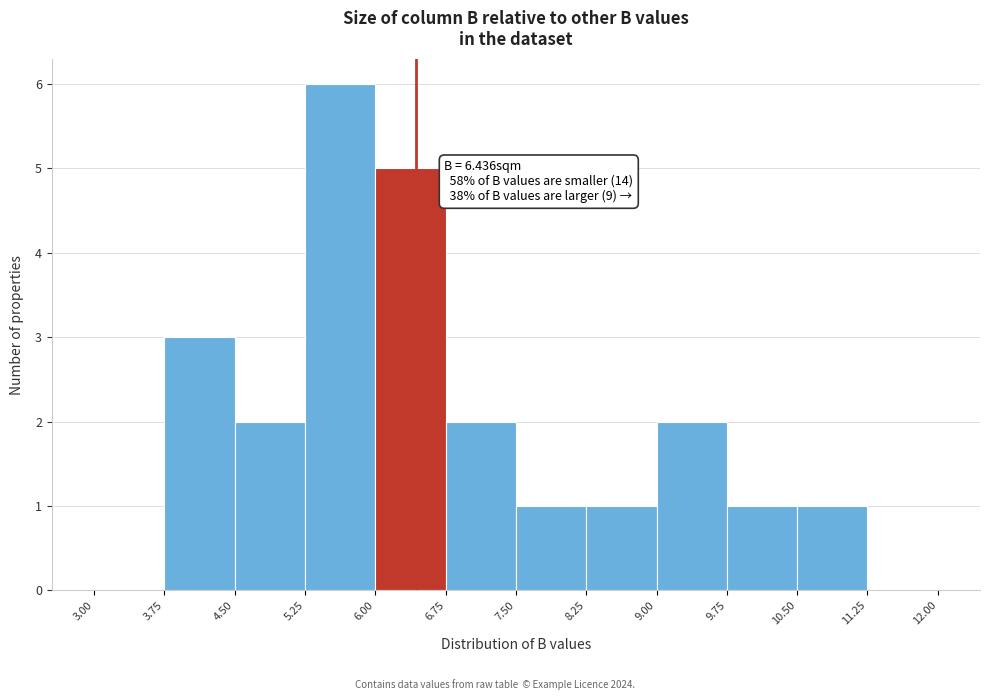

Over which range of the x-axis is the bar tallest?

5.25 to 6.00